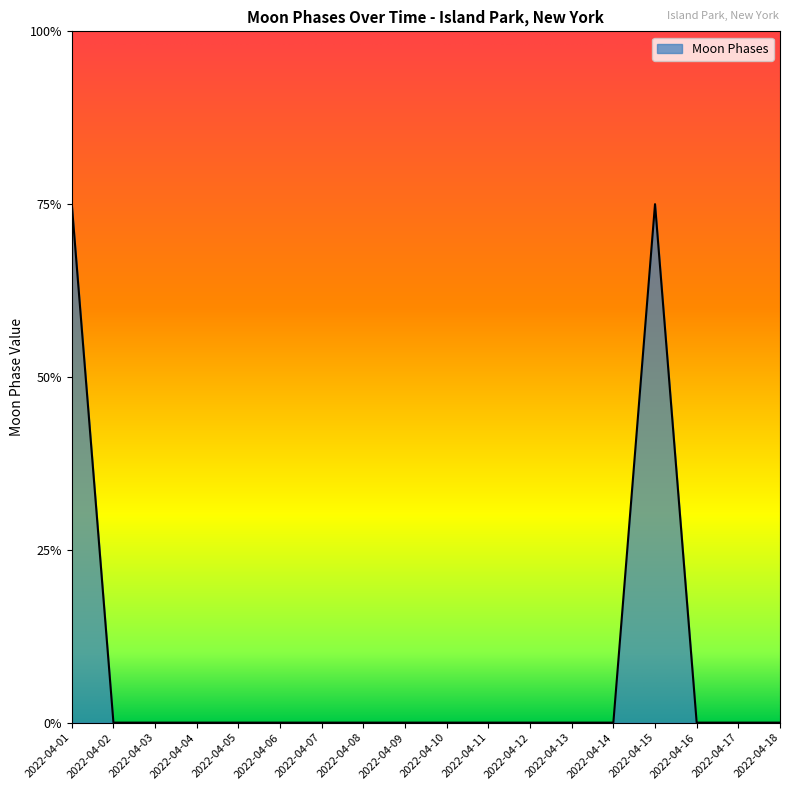

Reading left to right, list all the values displayed in this chart.

3	0	0	0	0	0	0	0	0	0	0	0	0	0	3	0	0	0